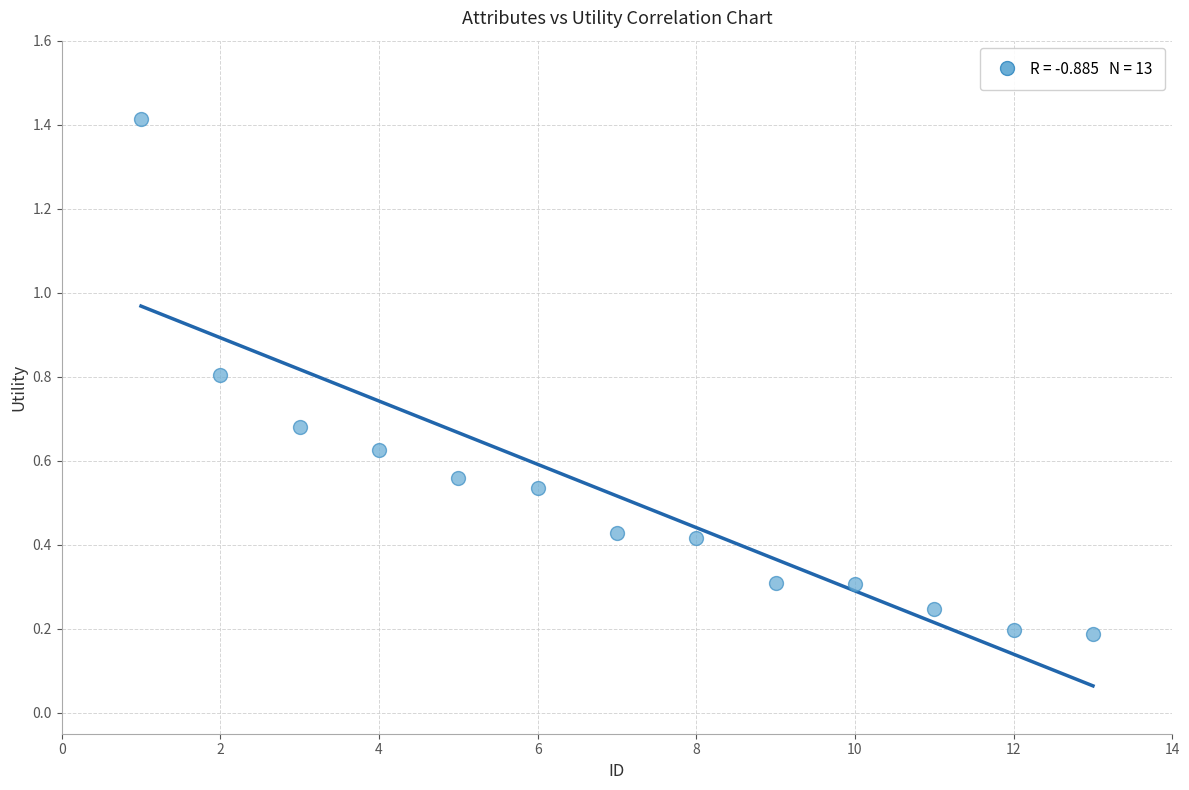

What is the range of X values (max minus min)?

12.0